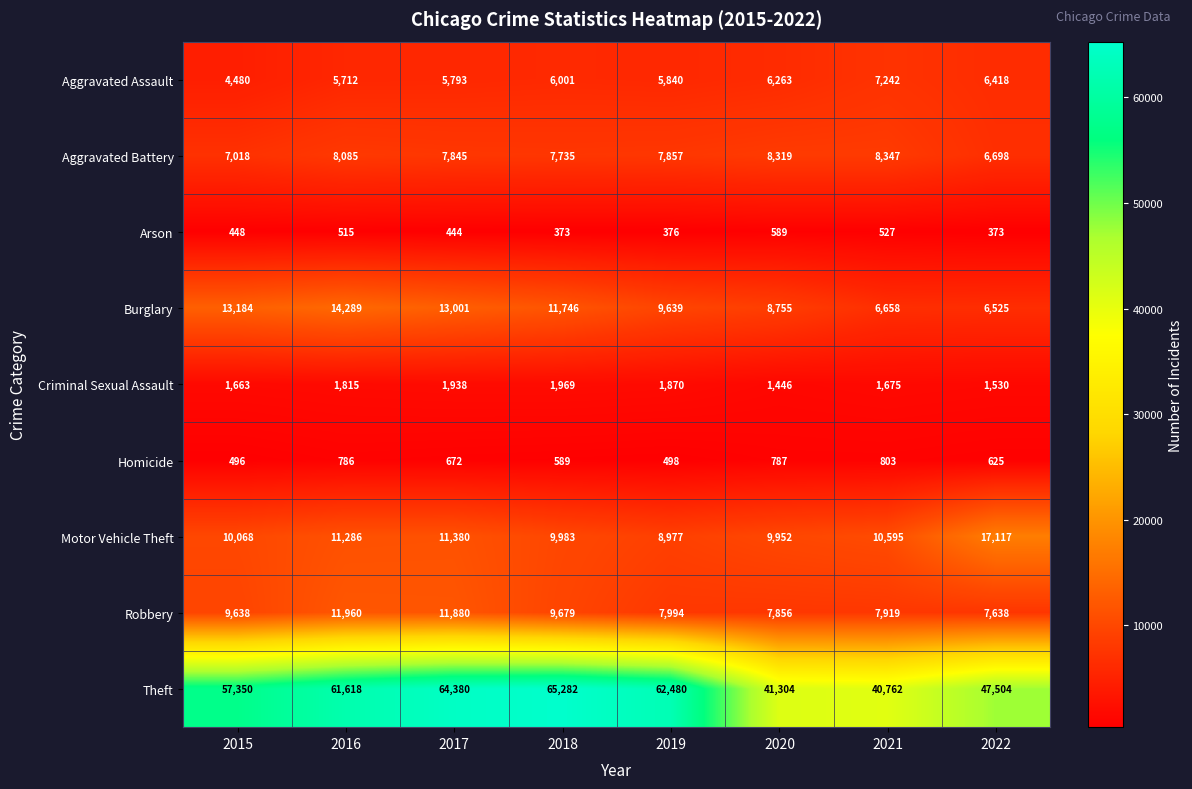

What is the sum of all Aggravated Battery values?

61904